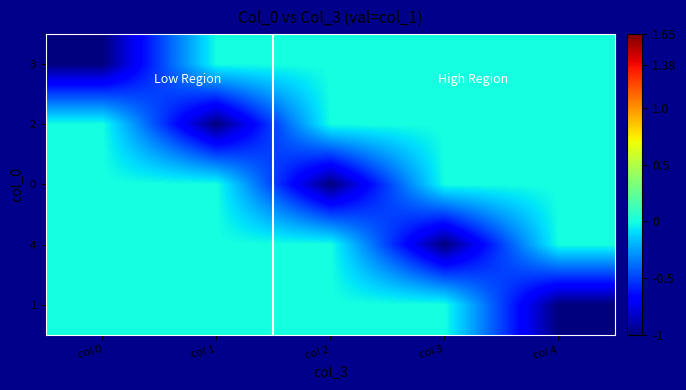

Reading left to right, transcribe all the data shown in this chart.

3: col 0=-1	col 1=0	col 2=0	col 3=0	col 4=0
2: col 0=0	col 1=-1	col 2=0	col 3=0	col 4=0
0: col 0=0	col 1=0	col 2=-1	col 3=0	col 4=0
4: col 0=0	col 1=0	col 2=0	col 3=-1	col 4=0
1: col 0=0	col 1=0	col 2=0	col 3=0	col 4=-1